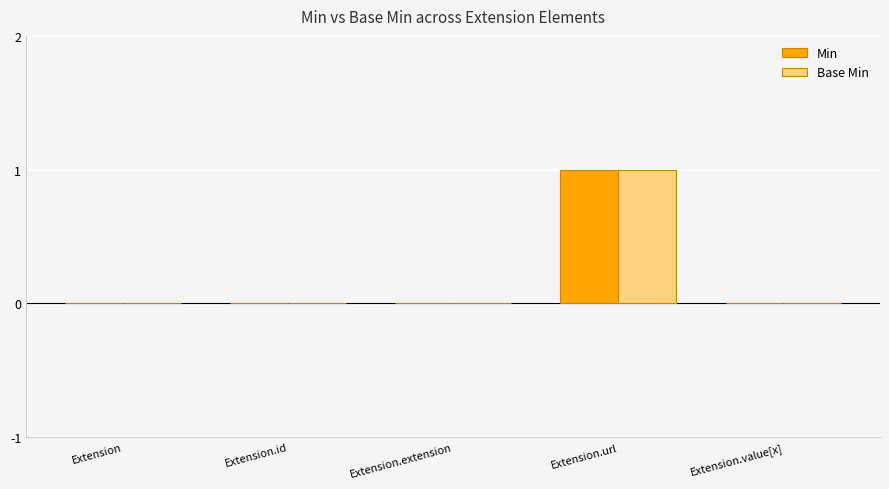

At which label does Base Min reach its peak?

Extension.url